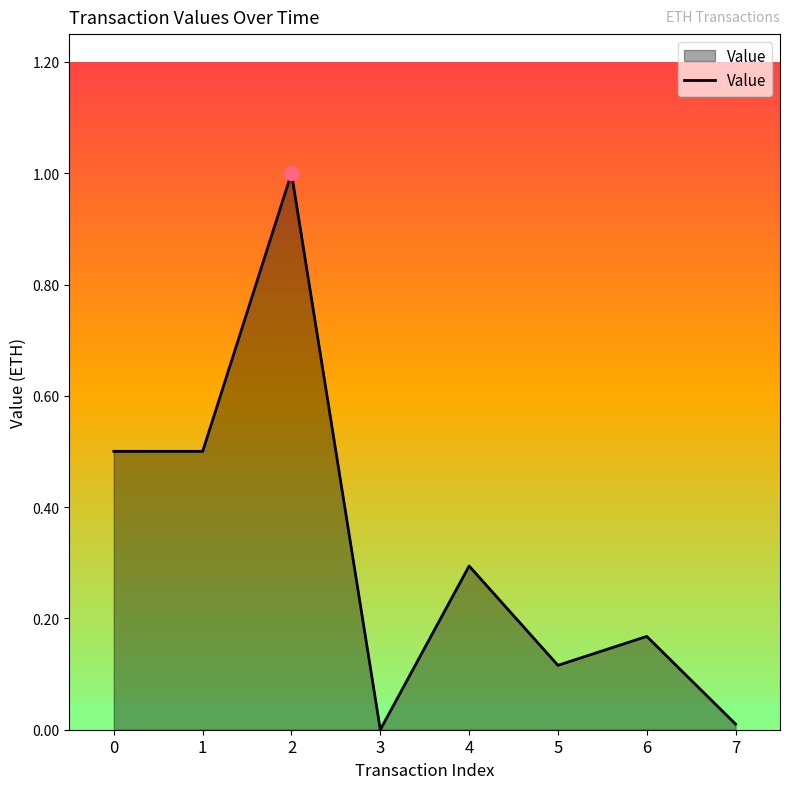

How many positive values are there?

7